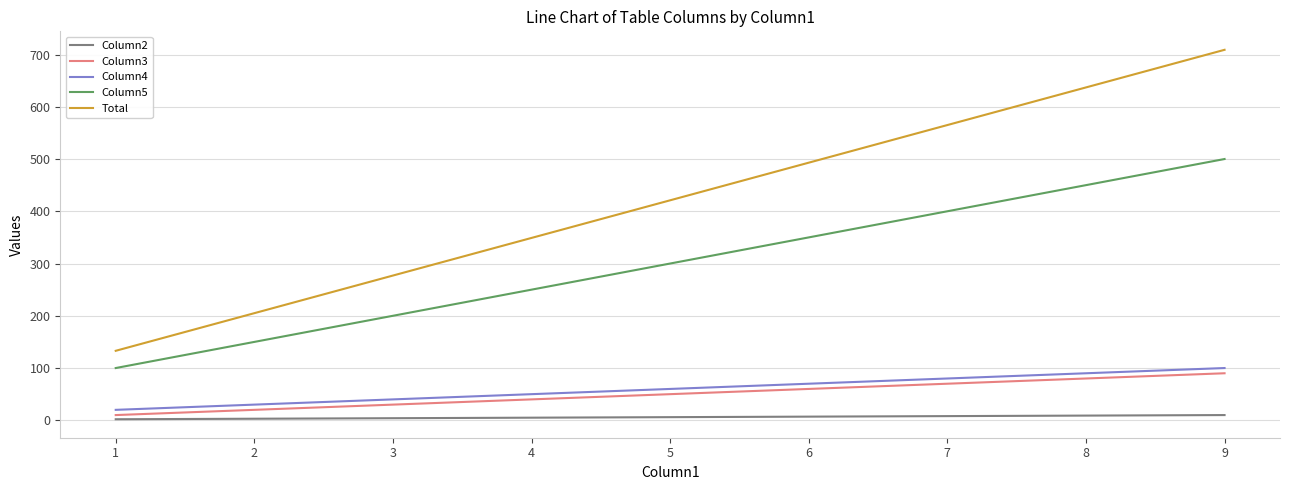

At which label does Total reach its peak?

9